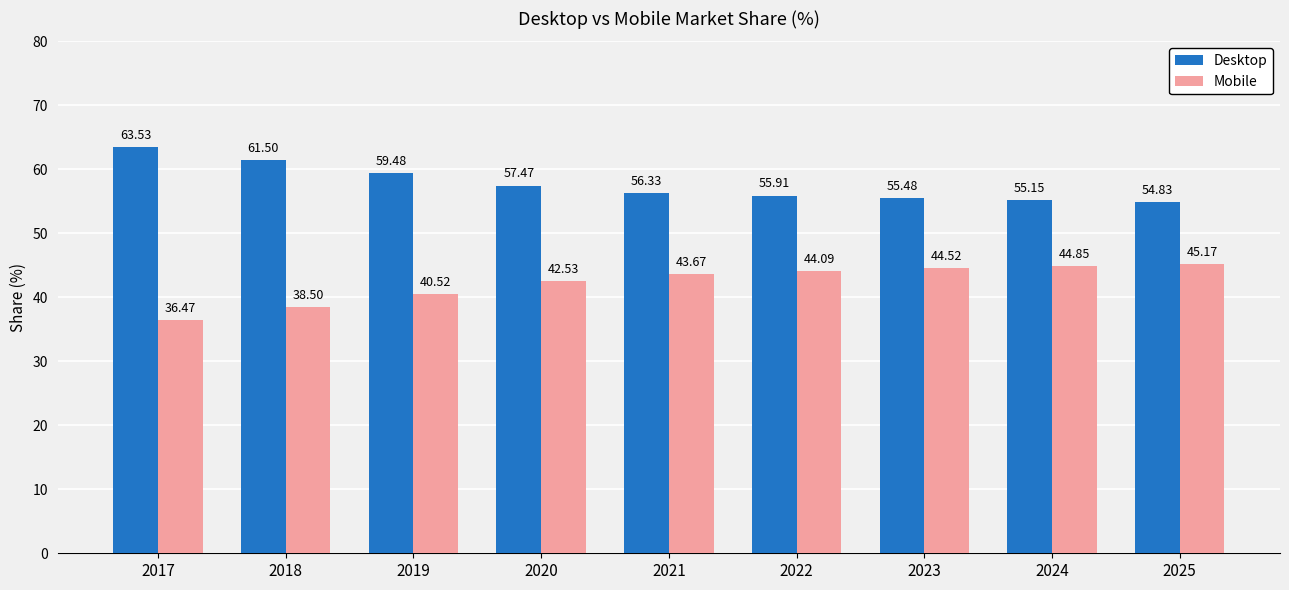

How many values in the Mobile series are below 43?

4